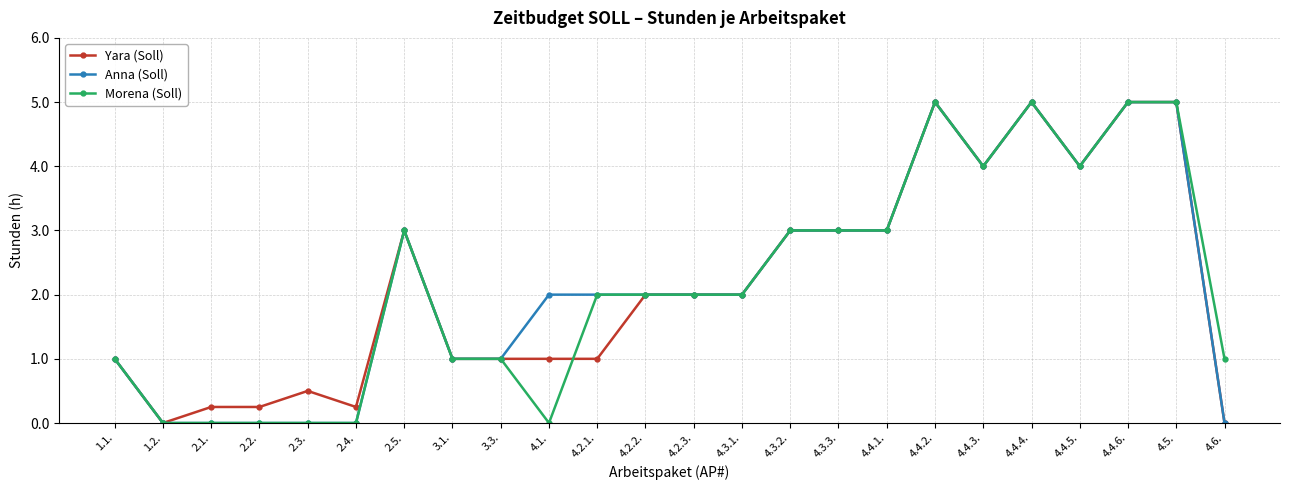

The Yara (Soll) series shows 5.0 at 4.4.6.. True or false?

True